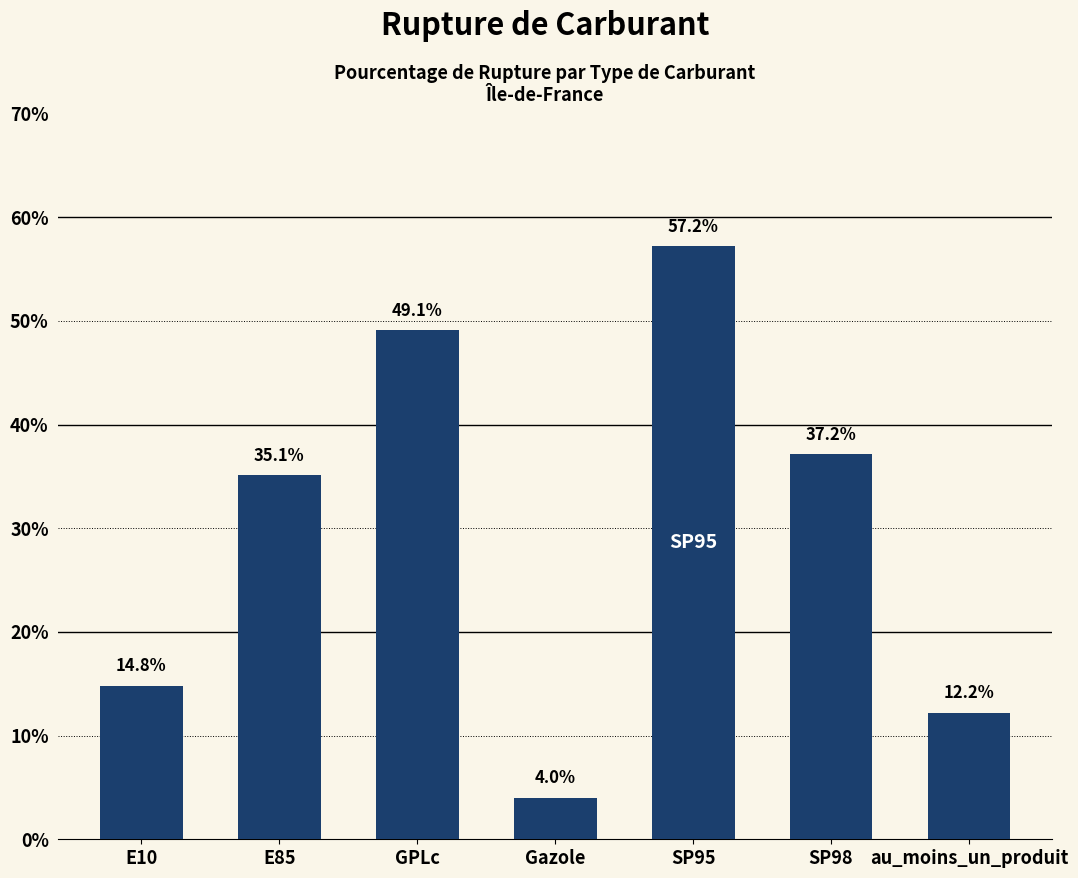

Where is the data nearest to the value 30?

E85